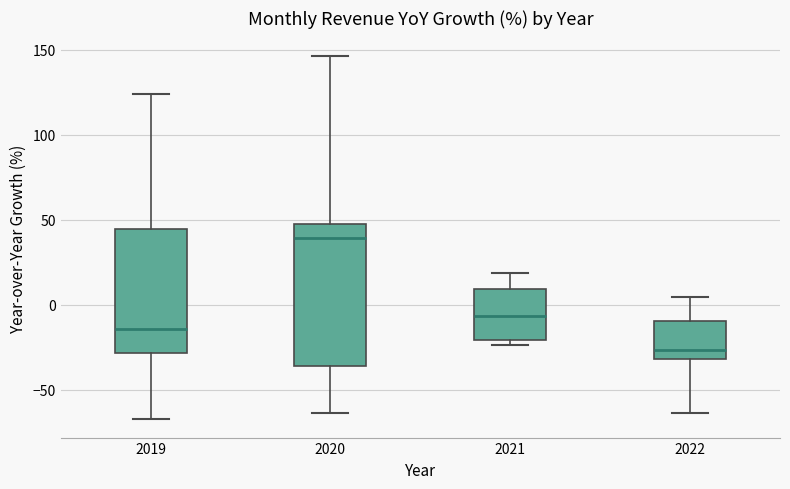

Reading left to right, transcribe this box plot: for each box, give where its median line is, the range the box spans, and where its two whiskers end, as read against the y-axis. The values are not printed on the chart, so give them approximately, as read against the axis.

2019: median -15, box -30 to 45, whiskers -70 to 125
2020: median 40, box -35 to 50, whiskers -65 to 145
2021: median -5, box -20 to 10, whiskers -25 to 20
2022: median -25, box -30 to -10, whiskers -65 to 5